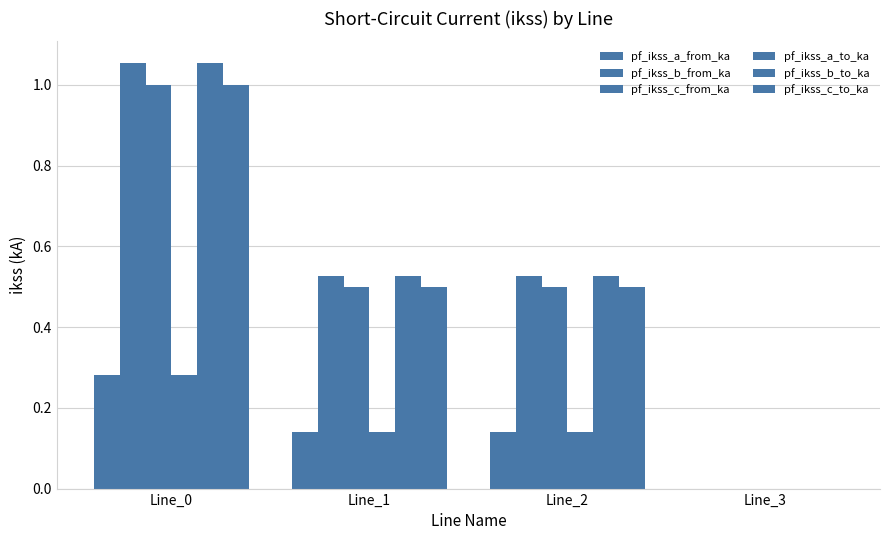

How many categories are shown in the chart?

4